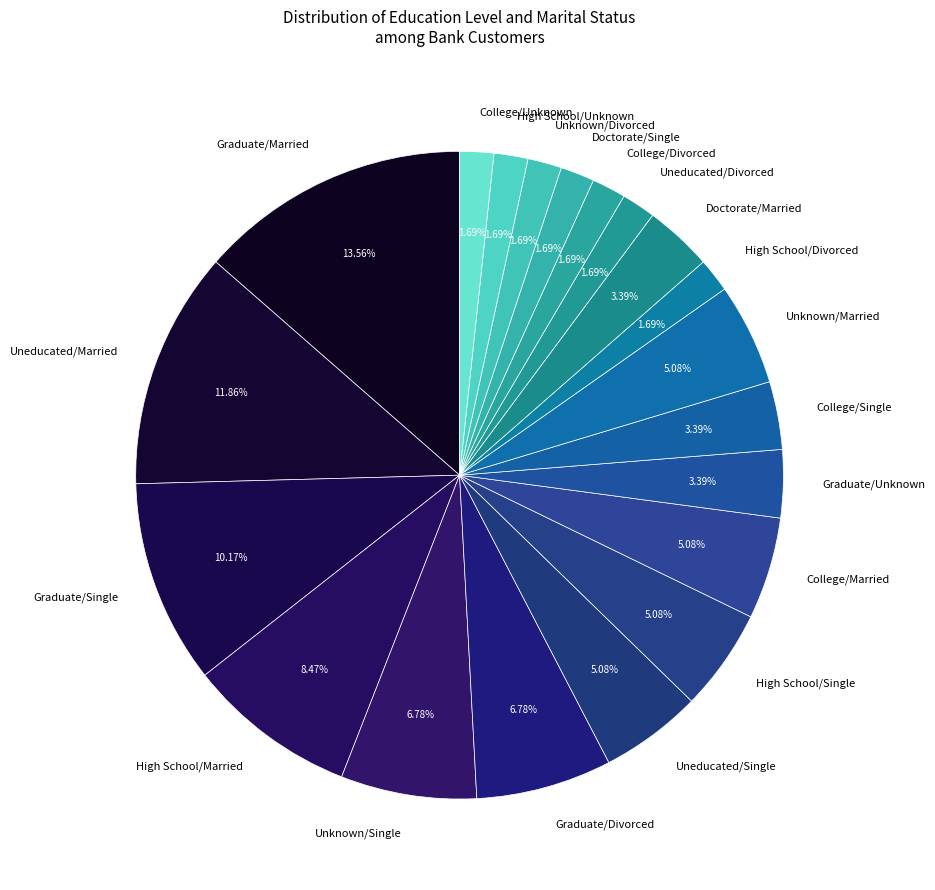

To the nearest percent, what is the average slice percentage?

5%